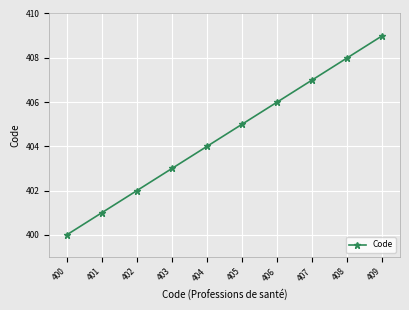

Which has a higher value, 400 or 401?

401